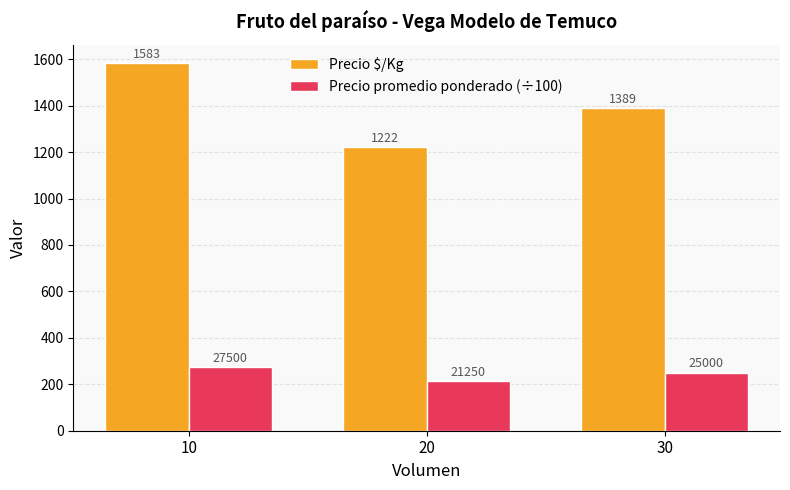

Which category has the highest value across all series?

10